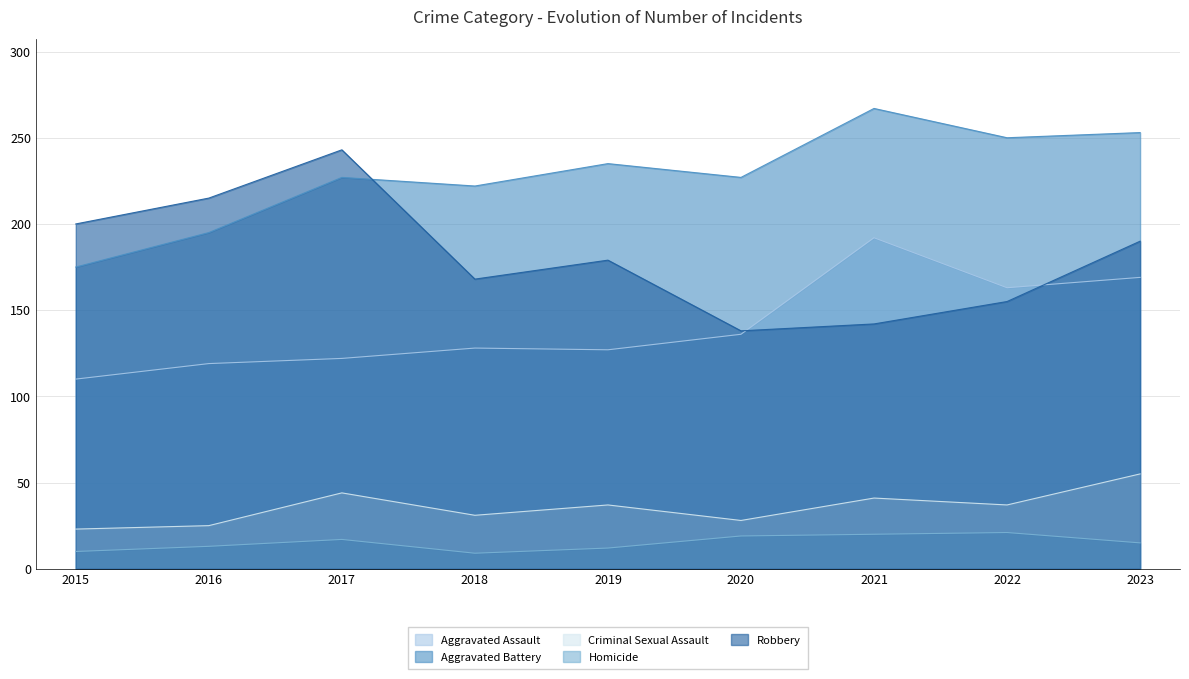

How many lines are shown in the chart?

5